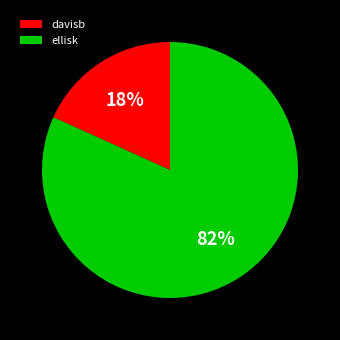

Is it true that davisb is 4% of the pie?

False